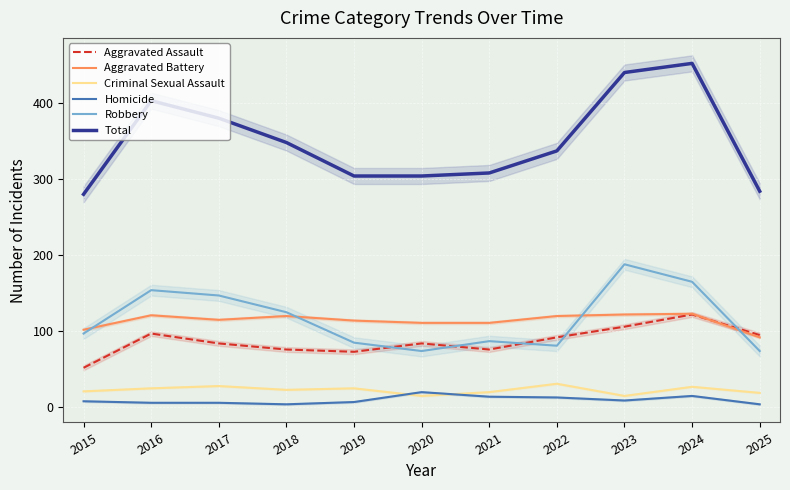

What is the total value across all series at 2016?

806